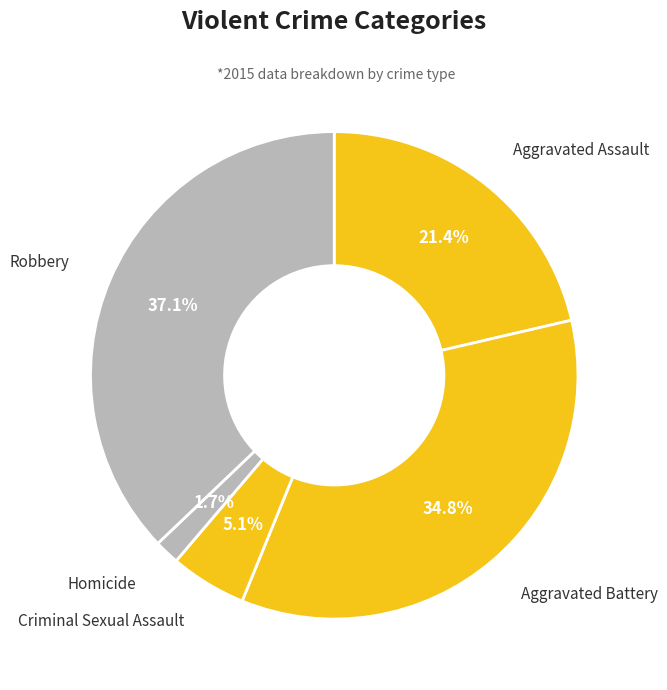

To the nearest percent, what percentage of the pie is Robbery?

37%